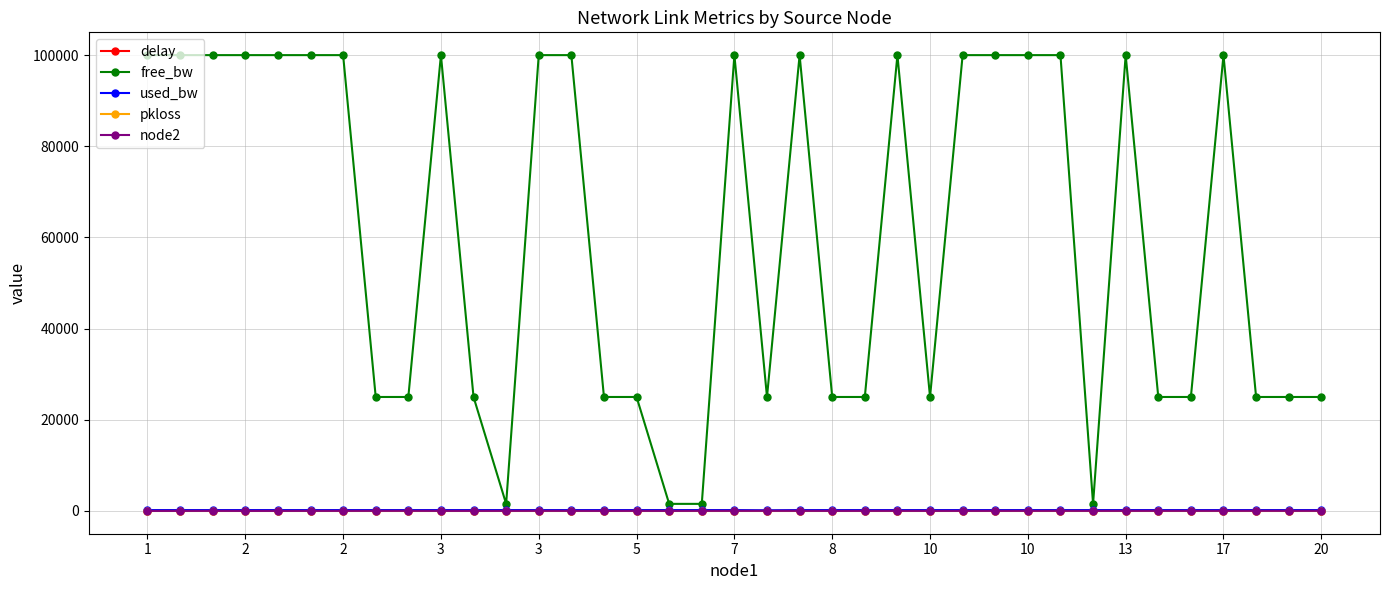

Which series has the widest spread of values?

free_bw